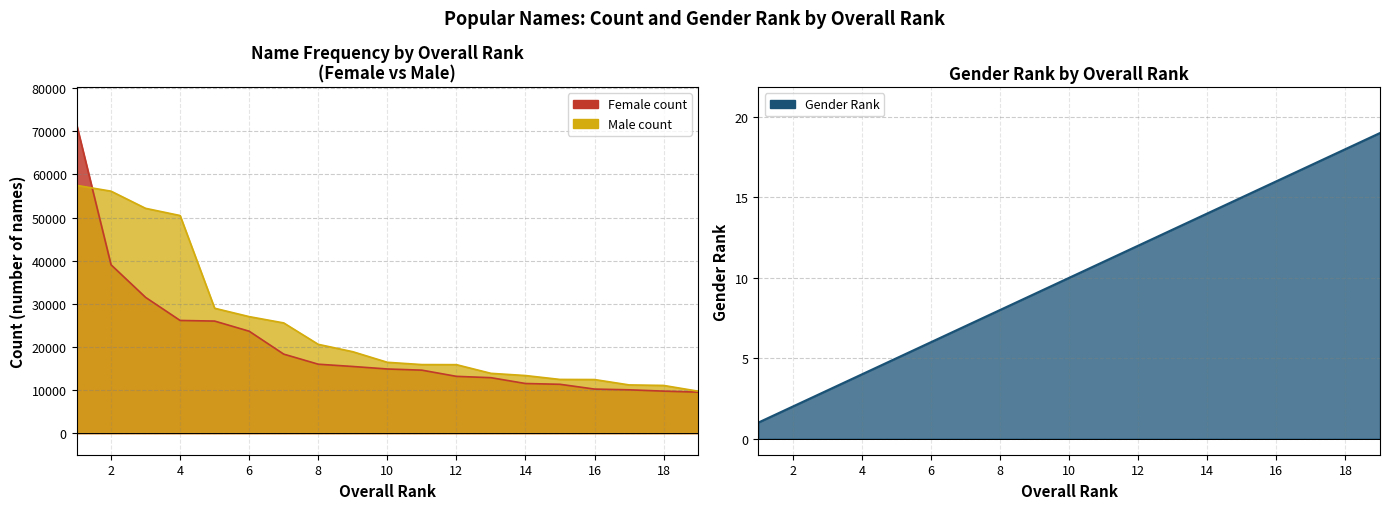

What is the average value of the Male count series?

24713